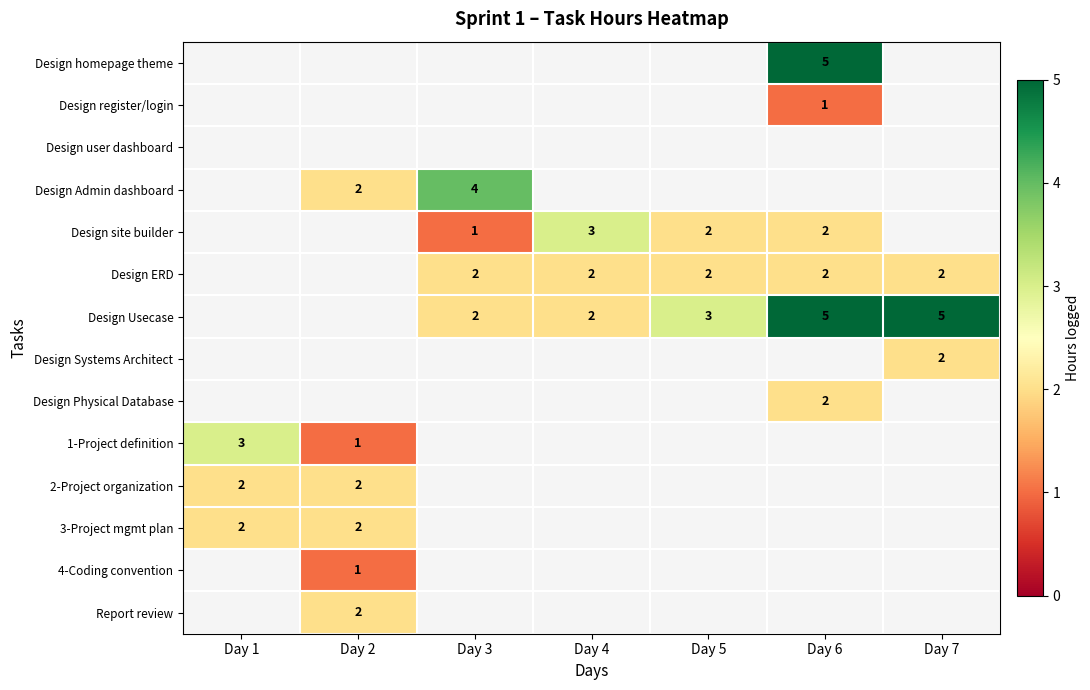

Is it true that 3-Project mgmt plan equals 1 at Day 2?

False